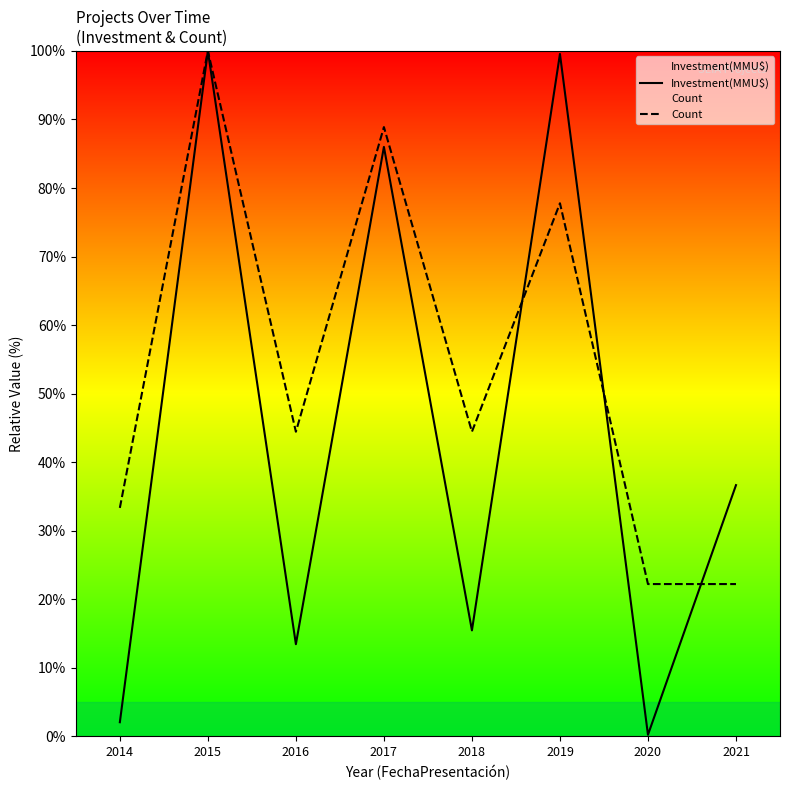

What is the difference between the second highest and minimum values in the Investment(MMU$) series?

99.3